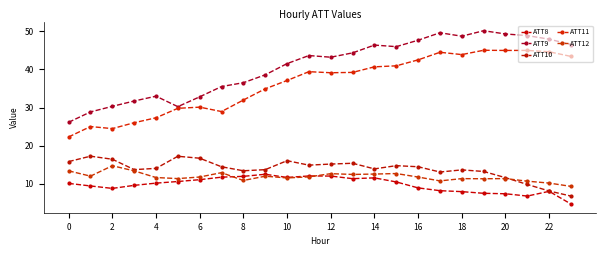

Reading right to left, extract all data points from this chart.

ATT8: 4.7	8.0	6.8	7.4	7.5	7.9	8.2	8.9	10.5	11.6	11.3	12.0	12.1	11.7	12.5	12.0	11.7	11.1	10.6	10.2	9.6	8.8	9.4	10.1
ATT9: 46.5	47.9	48.9	49.3	50.1	48.7	49.6	47.7	46.0	46.4	44.3	43.2	43.6	41.5	38.6	36.5	35.5	32.8	30.2	33.0	31.7	30.3	28.9	26.1
ATT10: 6.8	8.1	9.8	11.6	13.2	13.6	13.1	14.5	14.8	13.9	15.4	15.2	14.9	16.1	13.7	13.4	14.5	16.7	17.2	14.0	13.7	16.4	17.2	15.8
ATT11: 43.4	44.6	45.0	45.0	45.0	43.9	44.5	42.5	40.9	40.7	39.2	39.1	39.4	37.1	34.9	32.0	28.9	30.1	29.8	27.3	26.0	24.5	25.0	22.3
ATT12: 9.3	10.2	10.7	11.4	11.3	11.4	10.8	11.8	12.7	12.6	12.5	12.7	11.8	11.5	12.0	10.9	12.9	11.8	11.4	11.6	13.4	14.7	12.0	13.4